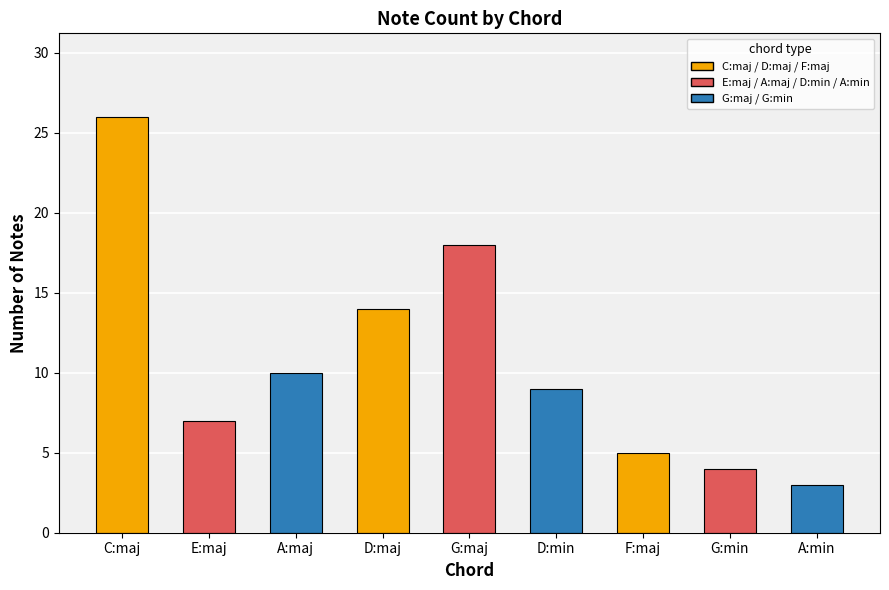

Does the chart contain stacked bars?

No